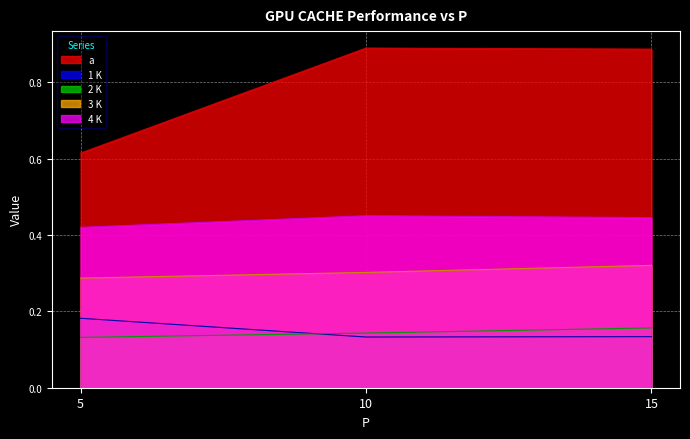

Which series has the largest total across all categories?

a